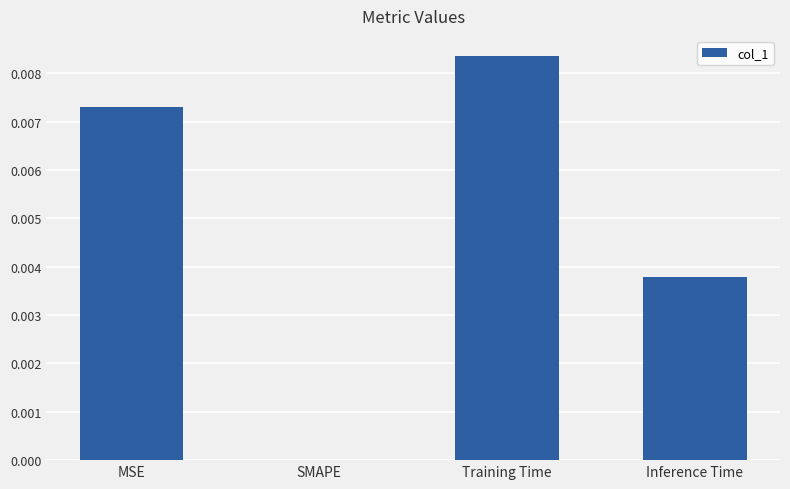

The chart shows a value of 0.0 at Training Time. True or false?

True